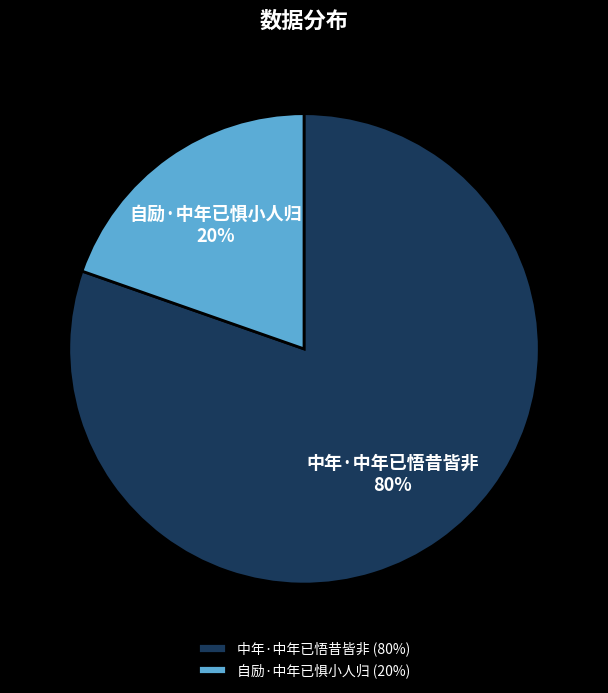

Combined, do 中年·中年已悟昔皆非 and 自励·中年已惧小人归 account for over 50%?

Yes